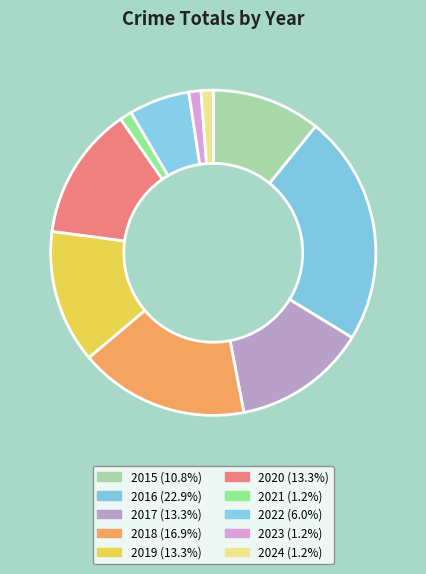

How many segments does this pie chart have?

10